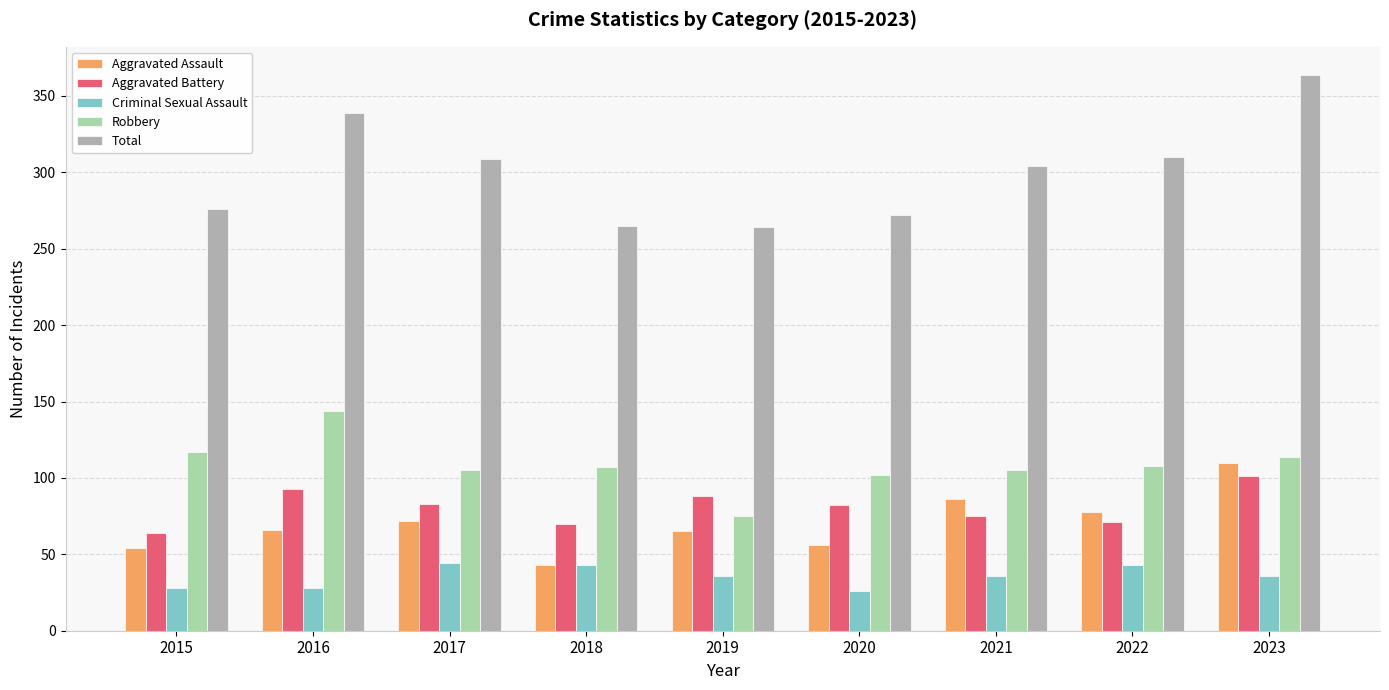

At which category is the sum across all series the highest?

2023